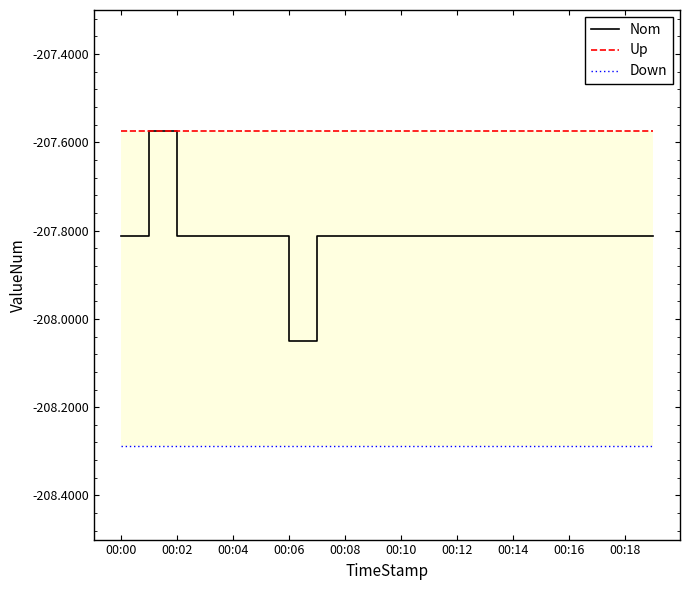

The Nom series shows -111.0 at 00:06. True or false?

False